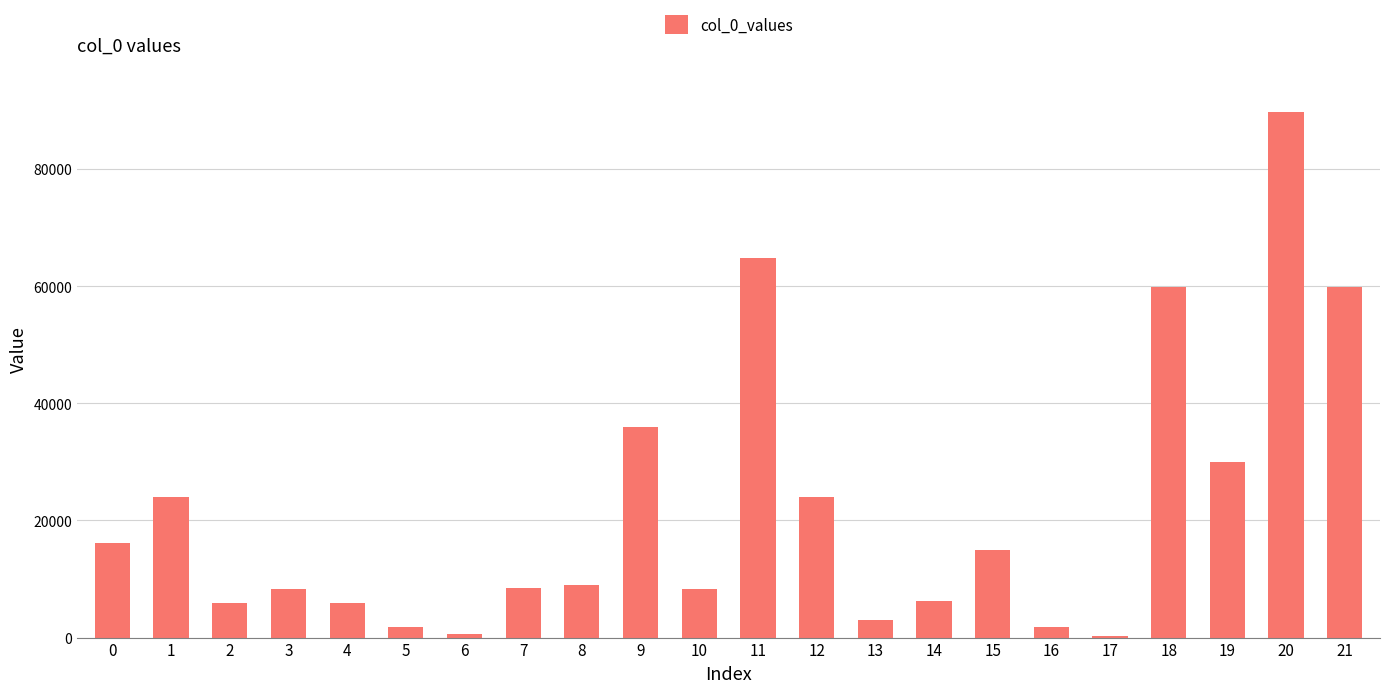

How many bars are there in total?

22